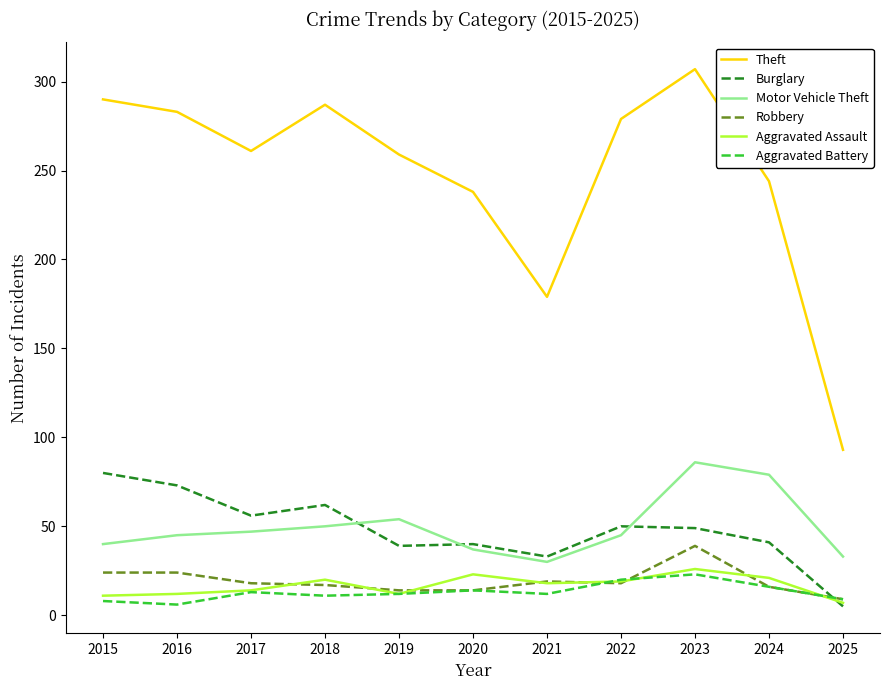

What is the greatest value displayed?

307